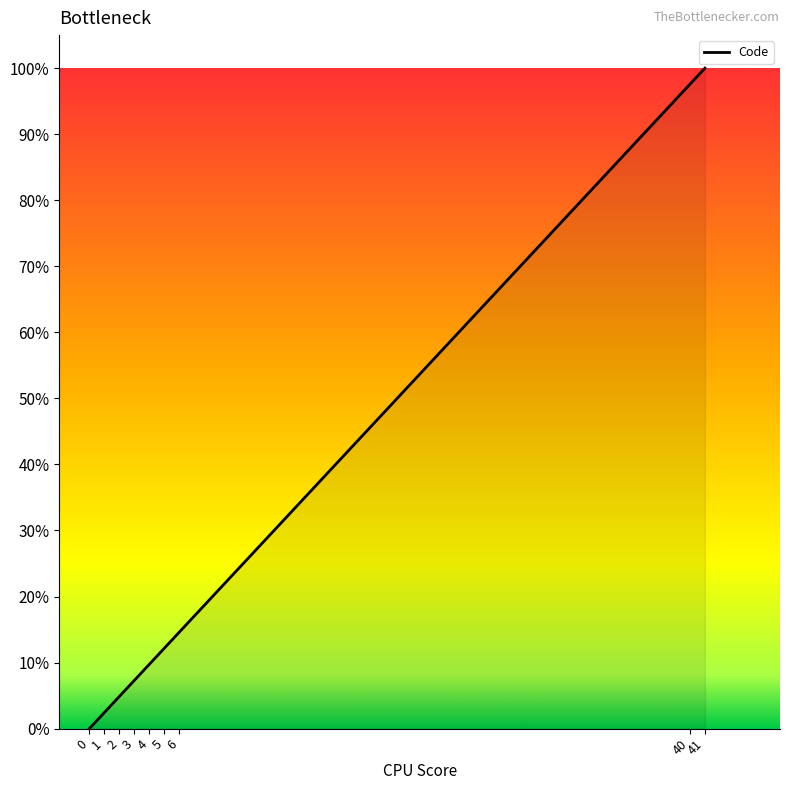

What is the greatest value displayed?

100.0